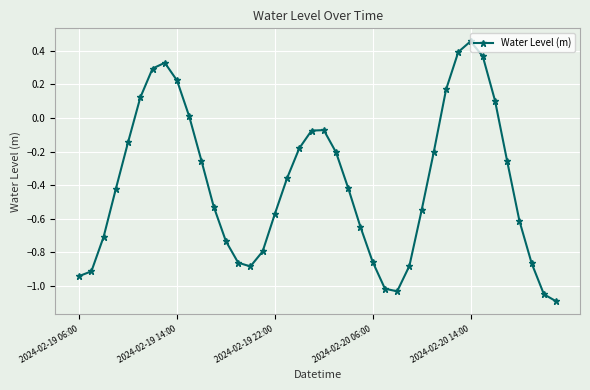

Does the chart display data point markers on the line(s)?

Yes